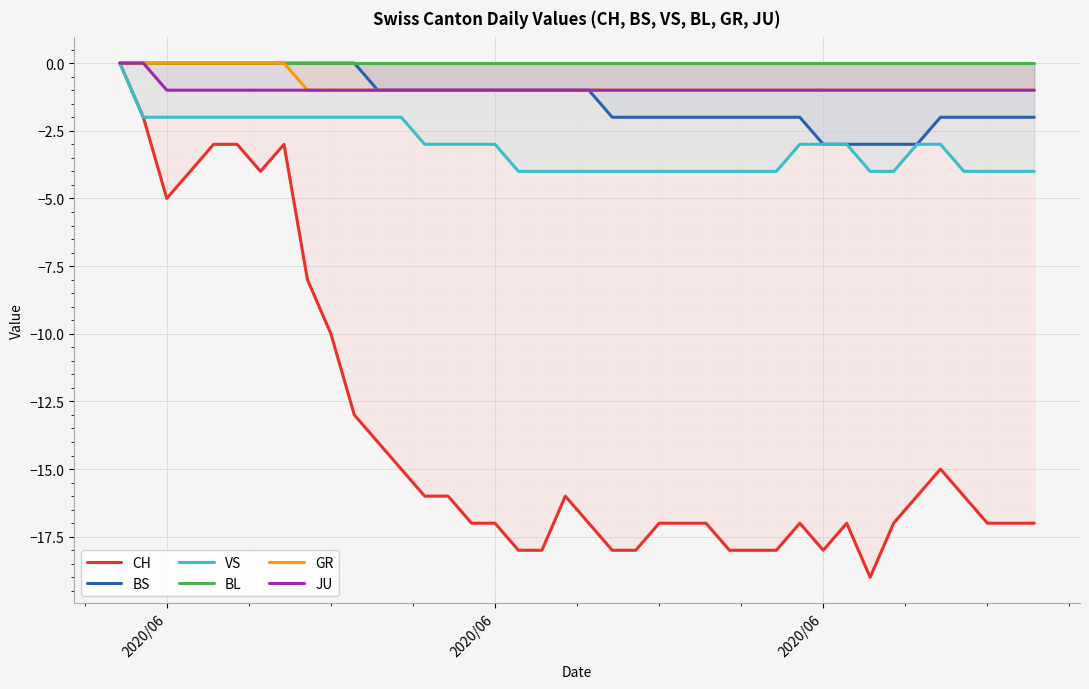

Which series has the widest spread of values?

CH